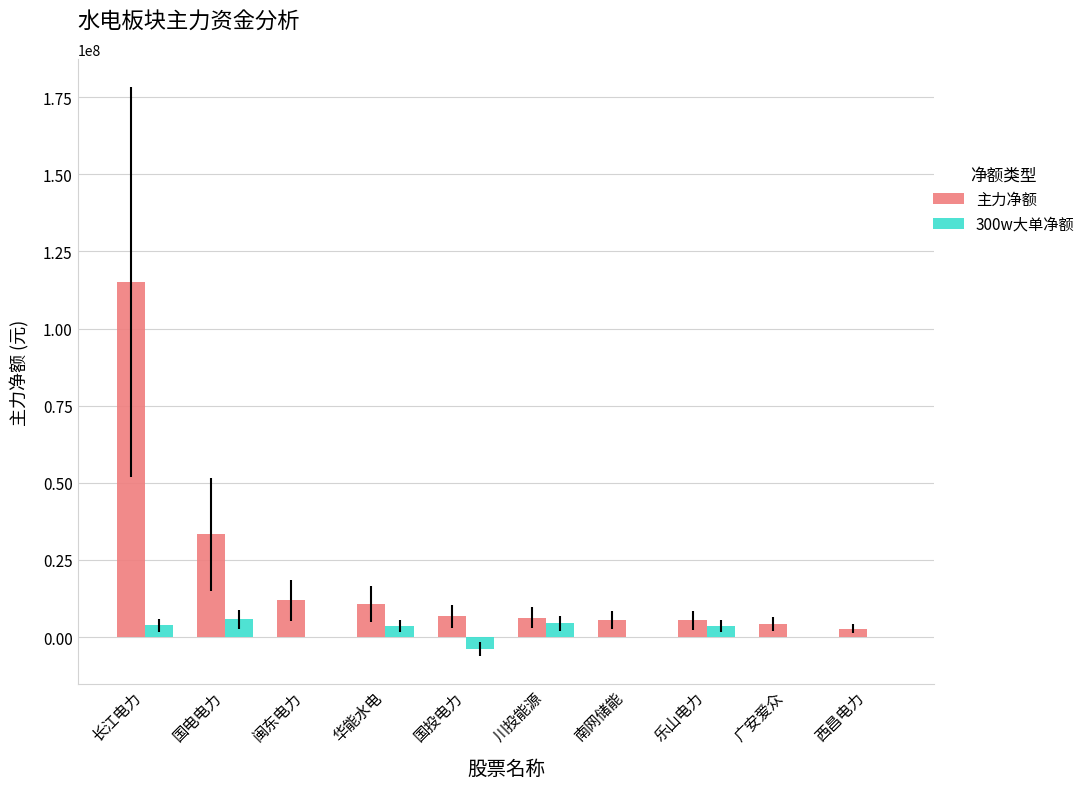

What is the highest value of the 主力净额 series?

114958838